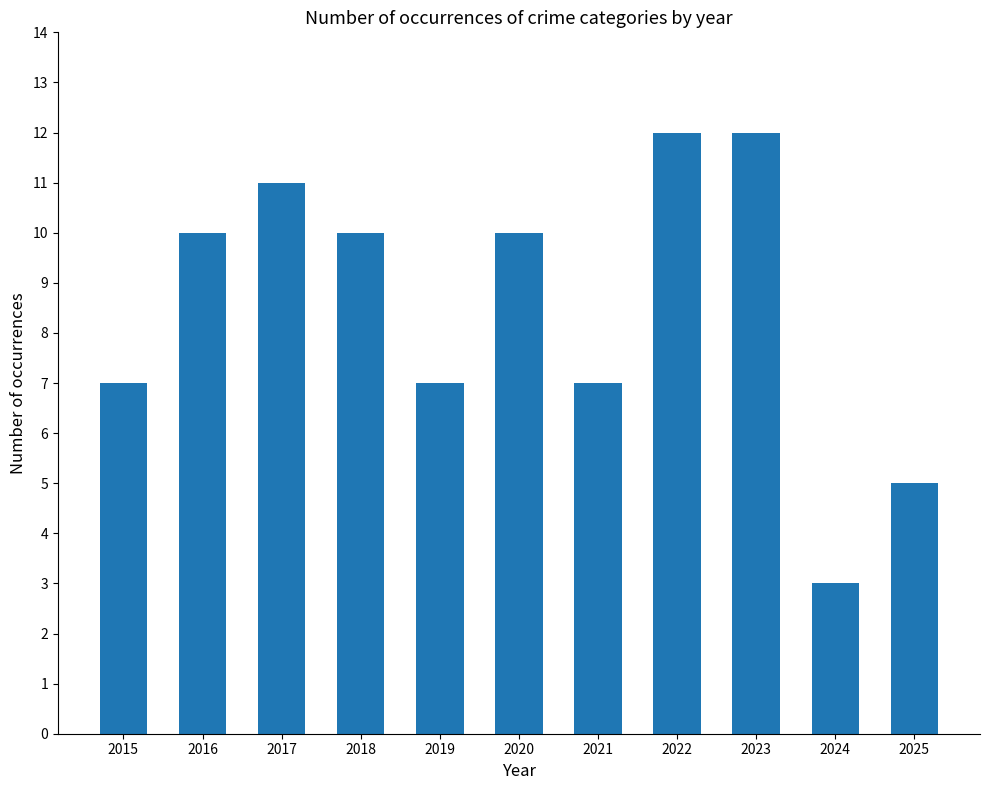

Which has a higher value, 2021 or 2022?

2022